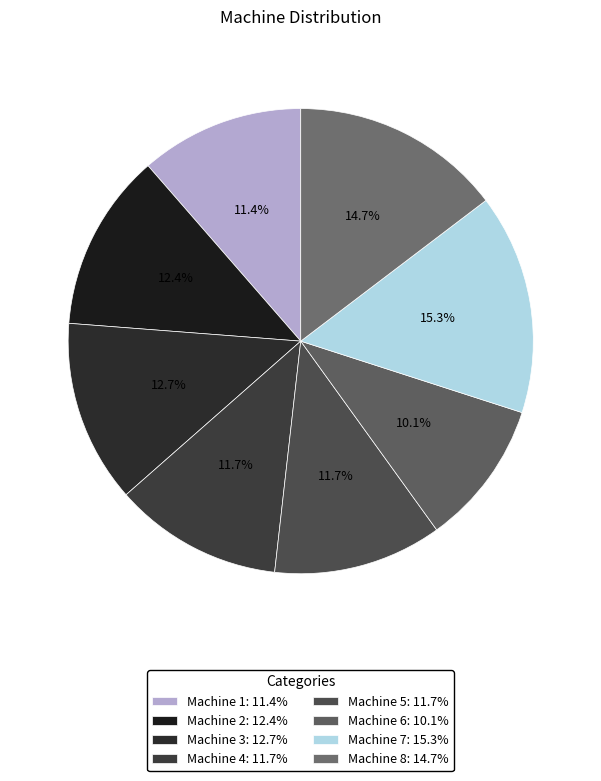

True or false: Machine 4 accounts for 12% of the total.

True